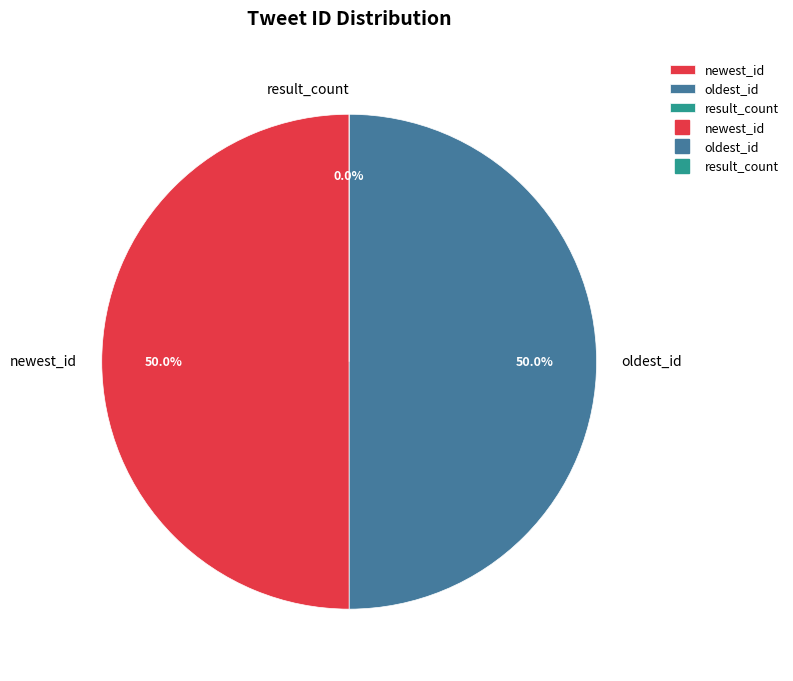

Does oldest_id account for over 50% of the chart?

No